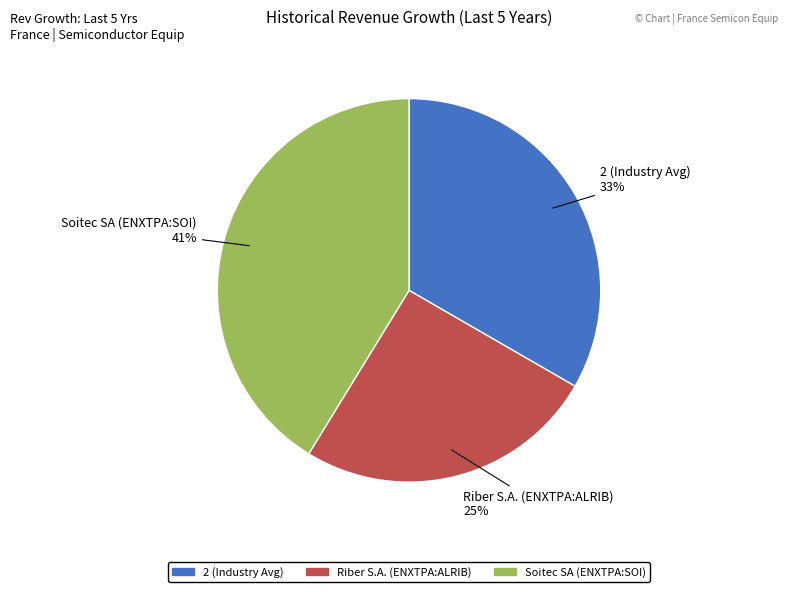

Is there any slice that represents more than half of the pie?

No